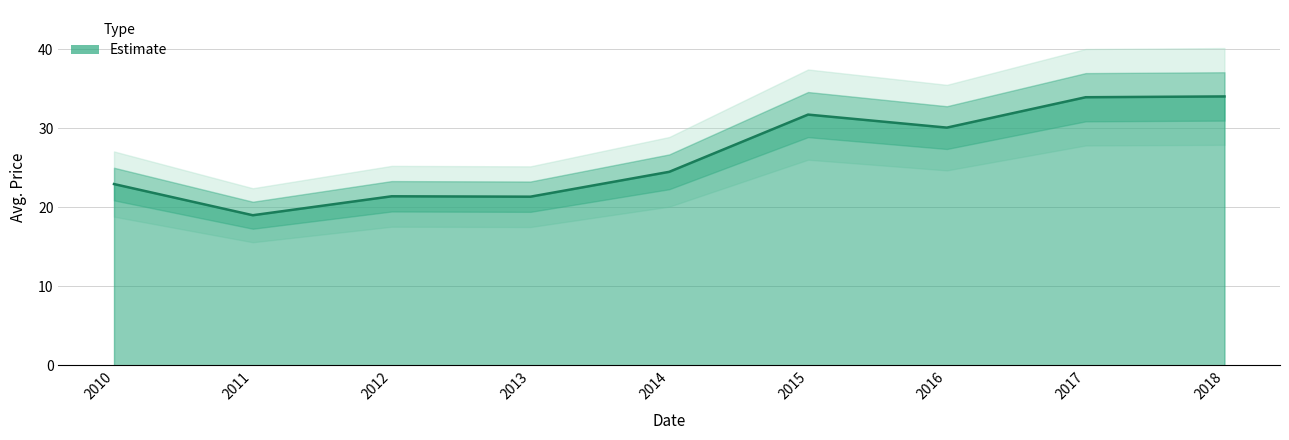

What is the value of the 7th point from the left?

30.1